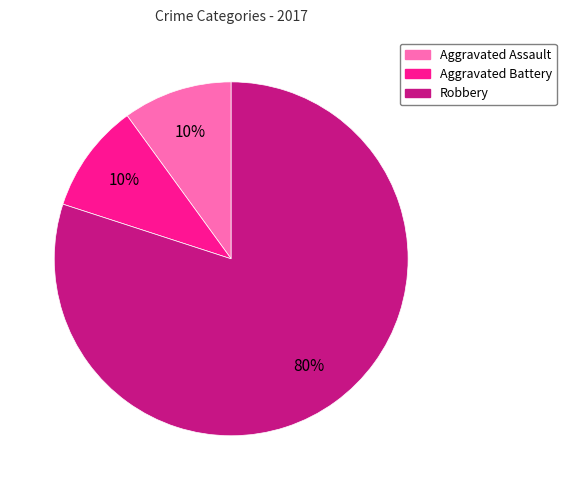

Is it true that Aggravated Assault is 10% of the pie?

True